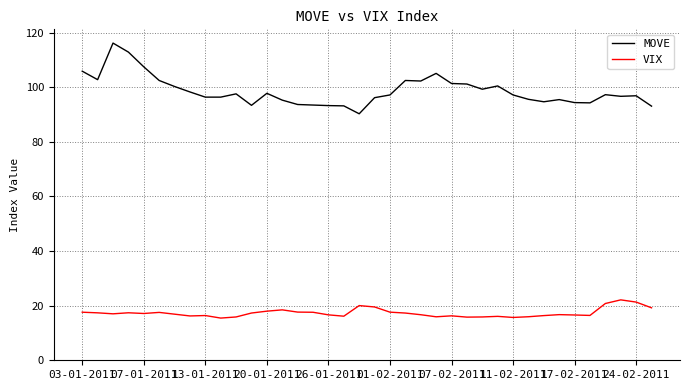

List the series in order of their peak value, highest first.

MOVE, VIX